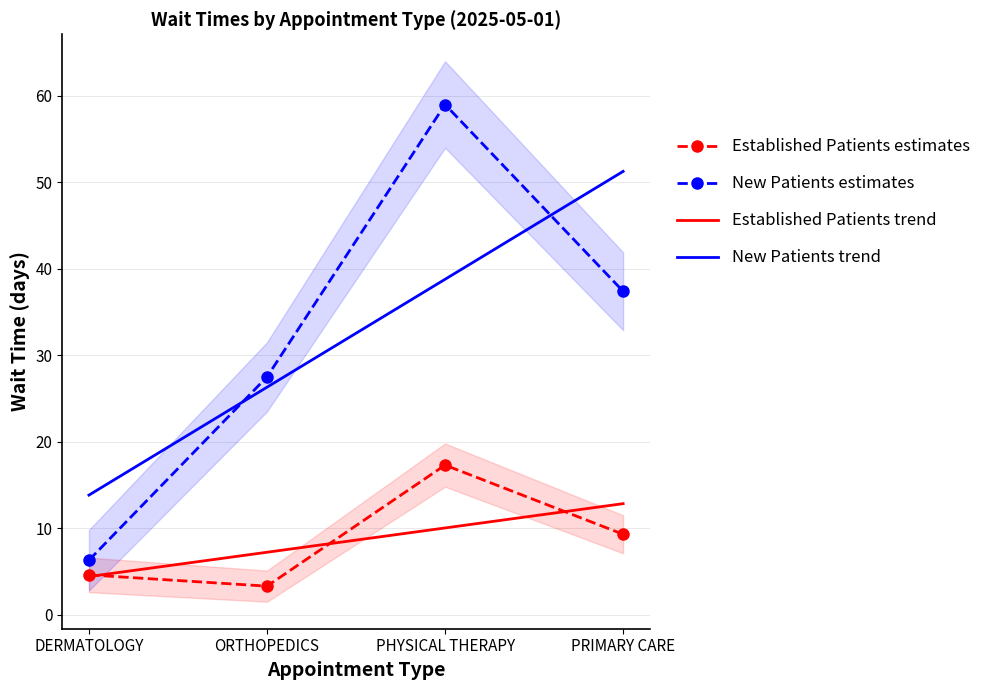

What is the maximum value for Established Patients estimates?

17.3